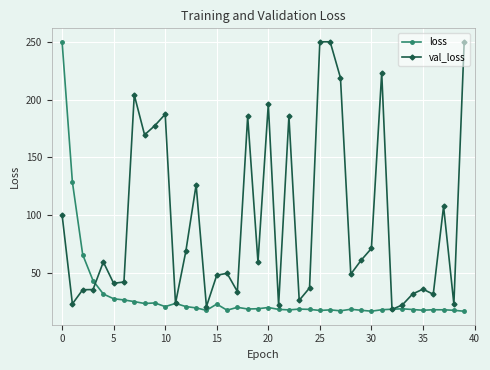

What is the value of the val_loss point at the 36th from the left?

35.9